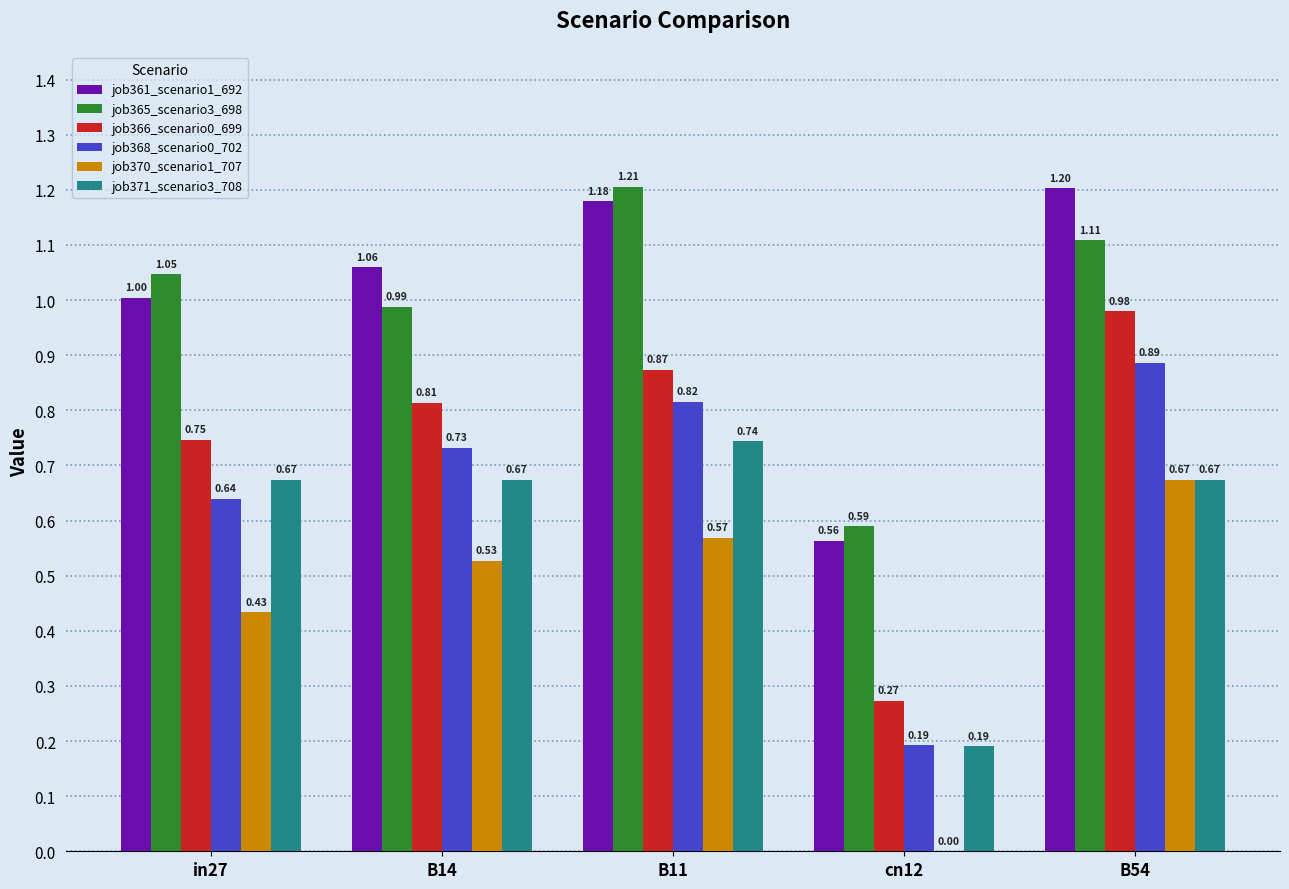

What is the sum of the job370_scenario1_707 values at in27 and B11?

1.0